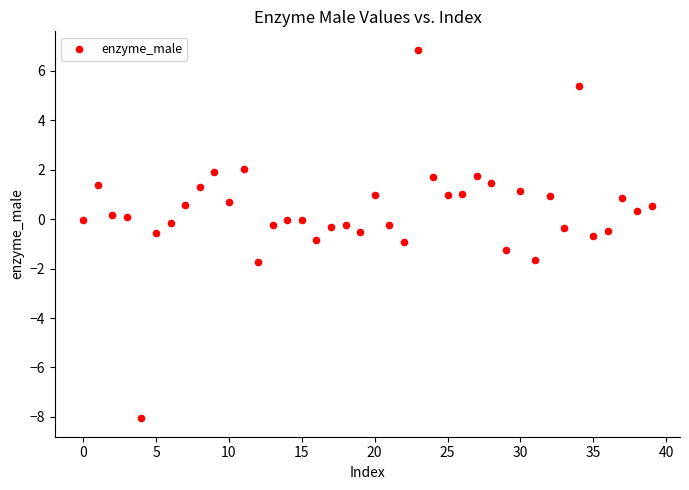

What is the range of Y values (max minus min)?

14.9